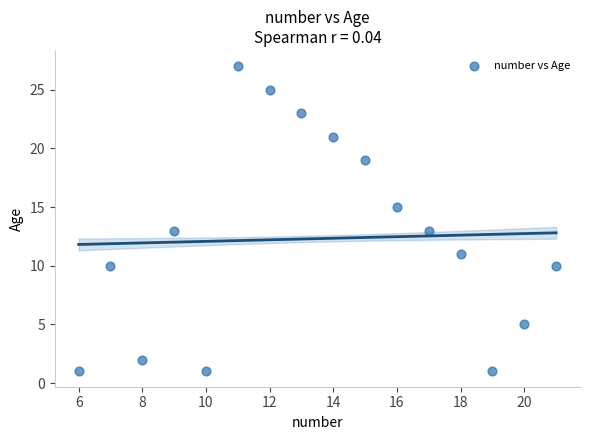

What is the range of Y values (max minus min)?

26